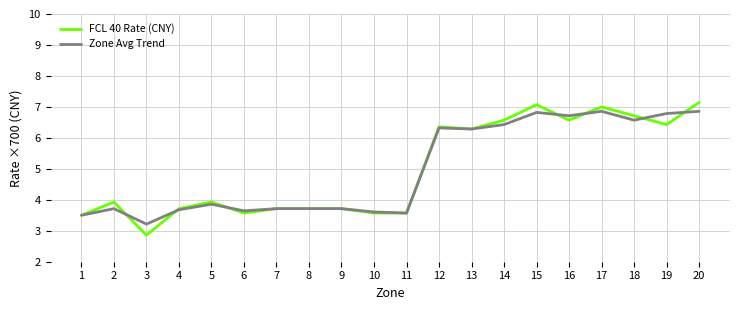

Which series has the widest spread of values?

FCL 40 Rate (CNY)